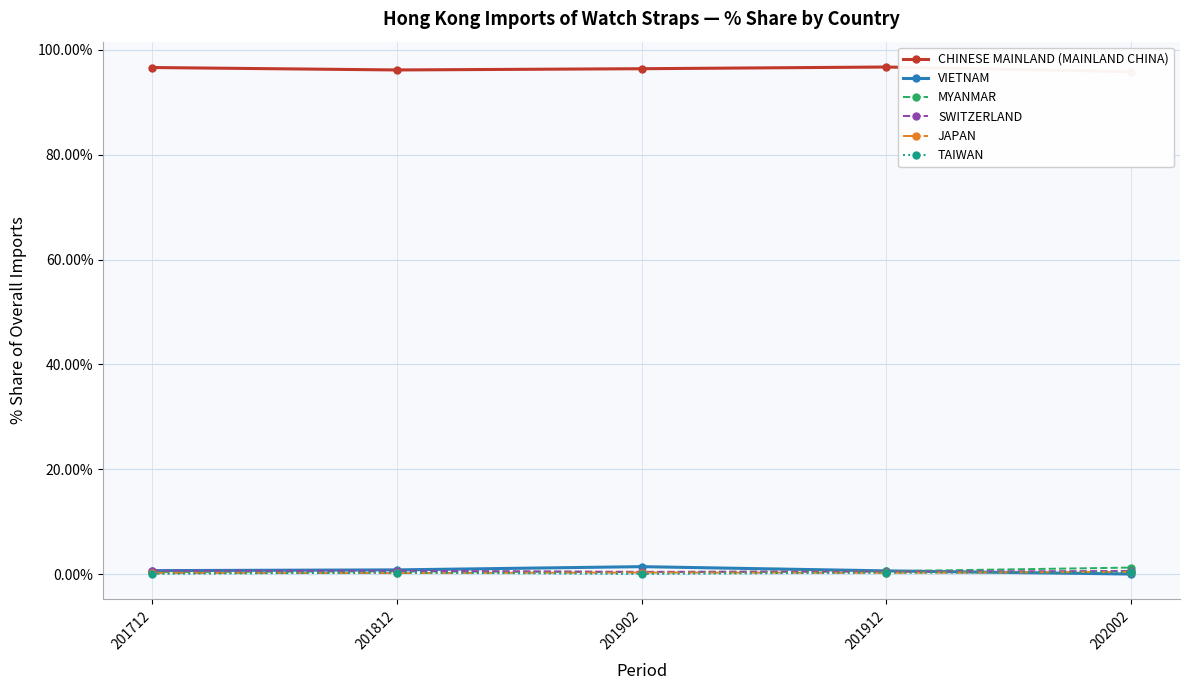

Reading right to left, list all the values displayed in this chart.

CHINESE MAINLAND (MAINLAND CHINA): 95.9	96.8	96.4	96.2	96.7
VIETNAM: 0.0	0.6	1.4	0.8	0.7
MYANMAR: 1.2	0.6	0.4	0.5	0.4
SWITZERLAND: 0.6	0.5	0.4	0.6	0.7
JAPAN: 0.4	0.2	0.3	0.2	0.2
TAIWAN: 0.4	0.3	0.0	0.3	0.1